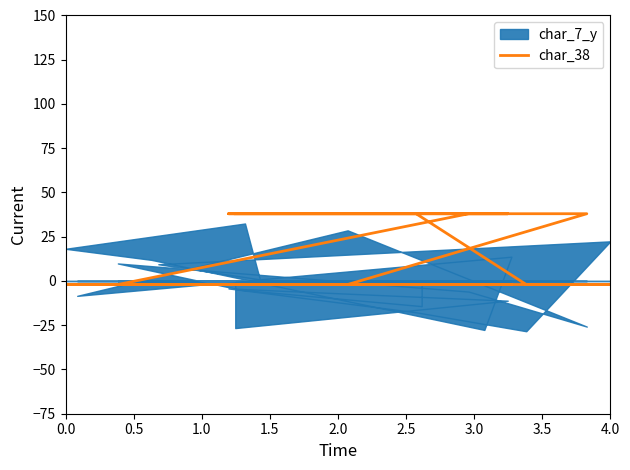

The value at 2.0 is 16. True or false?

False